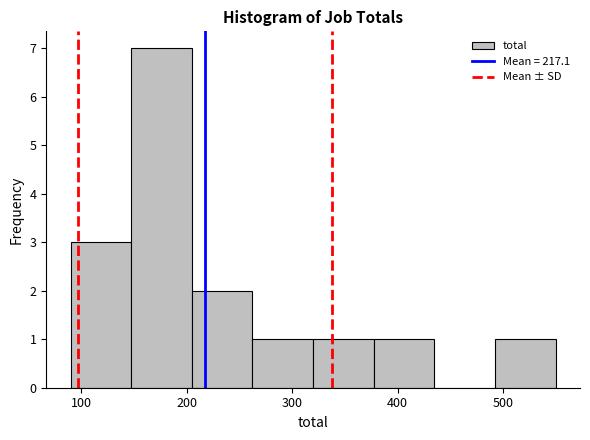

What is the height of the bar covering 90 to 150 on the x-axis? Neither the bar edges nor the heights are printed on the chart, so give them approximately, as read against the axes.

3